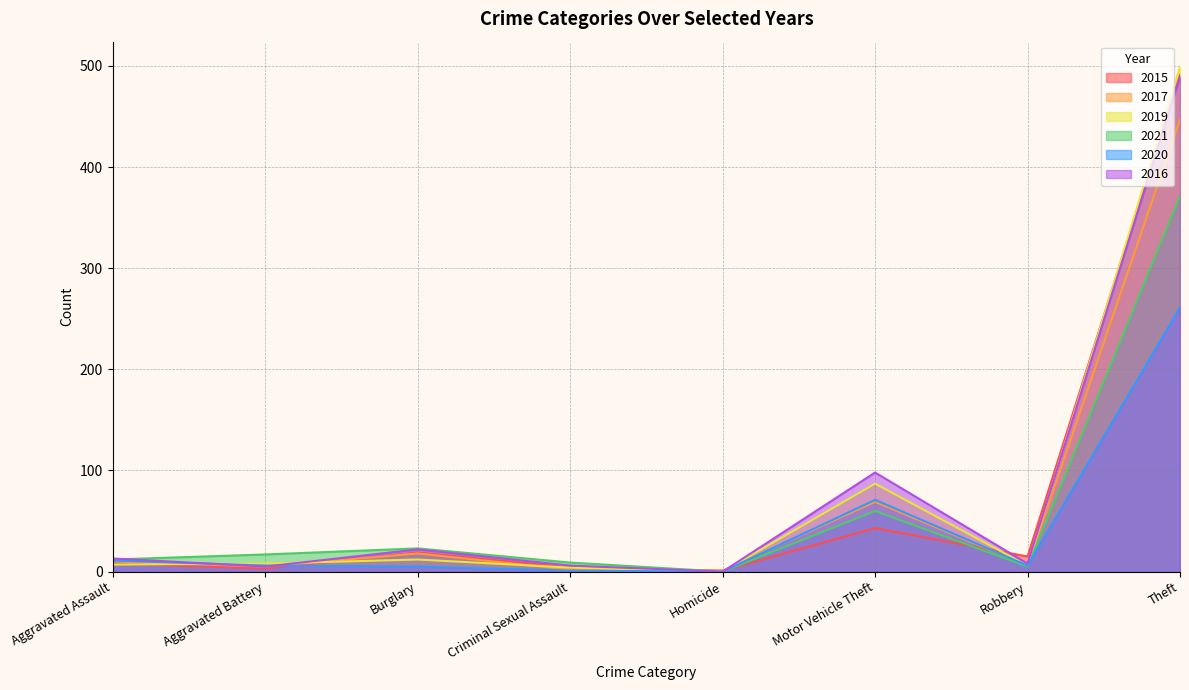

Rank the series by their maximum value, from lowest to highest.

2020, 2021, 2017, 2016, 2015, 2019